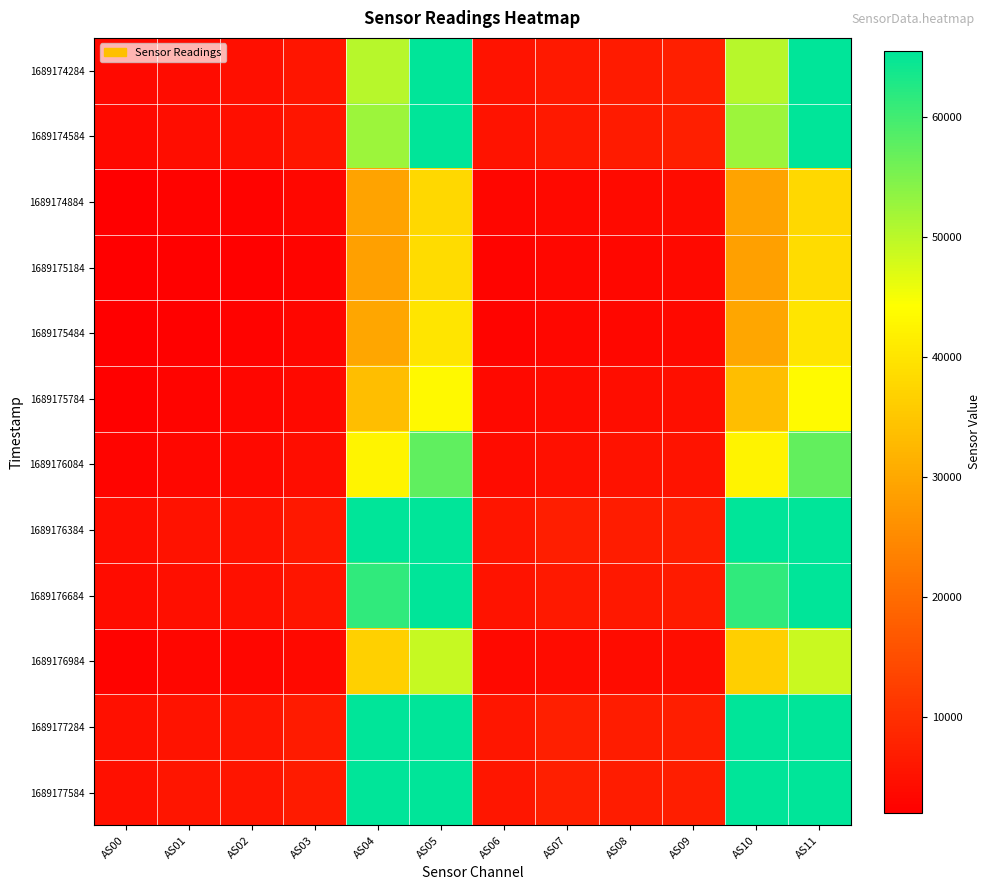

How many categories are shown in the chart?

12